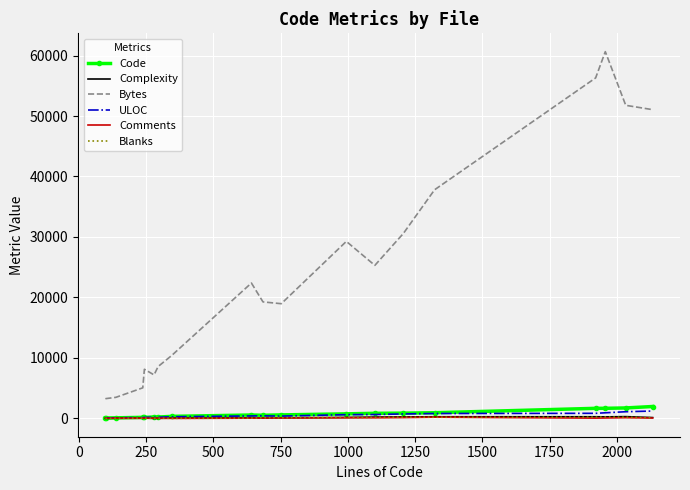

True or false: Complexity and Bytes intersect in this chart.

False